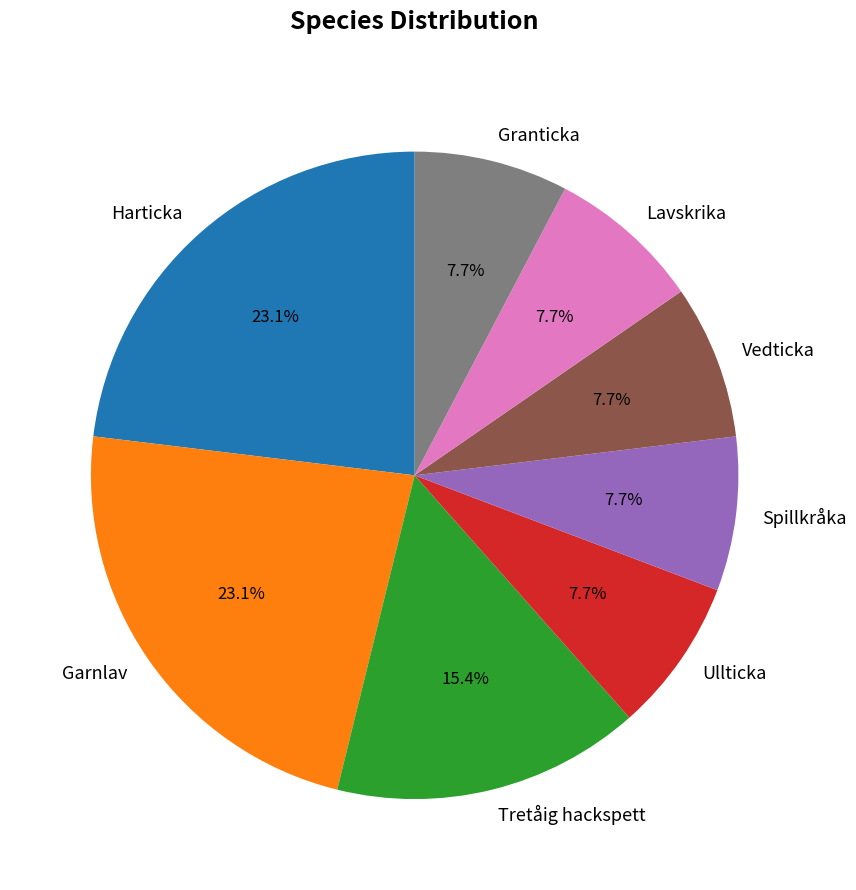

What percentage is NOT represented by Spillkråka?

92.3%